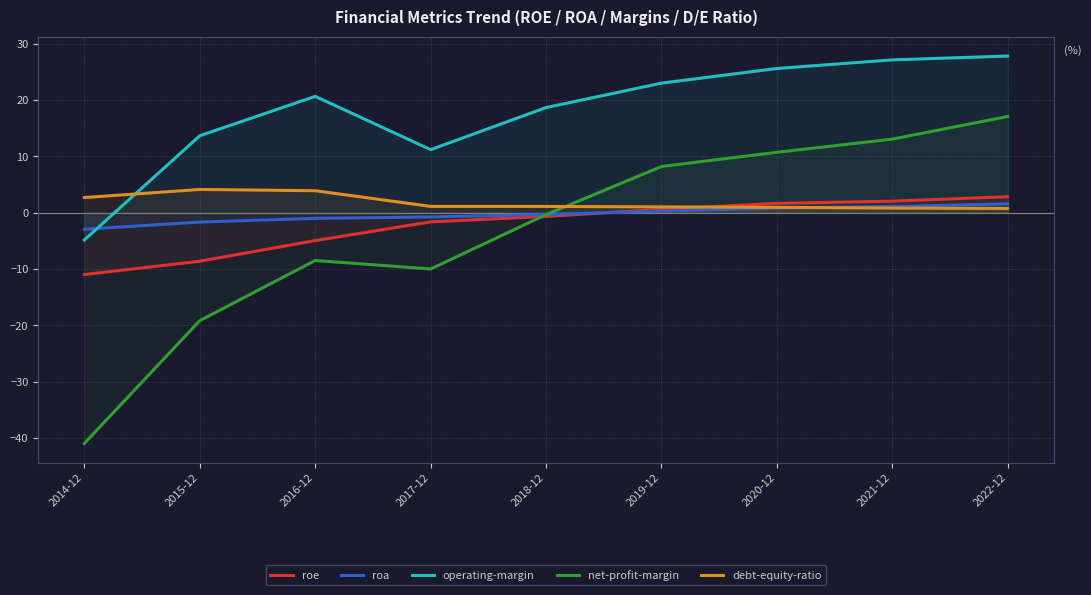

How many positive values does the operating-margin series have?

8